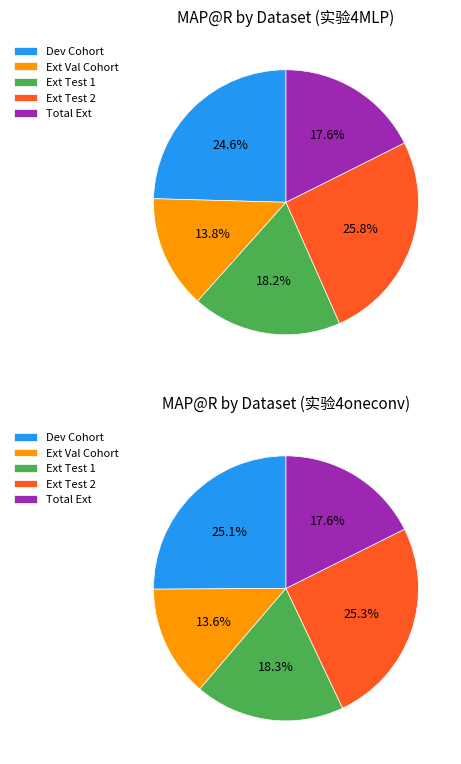

How much of the chart is everything except External validation Cohort?

86.2%